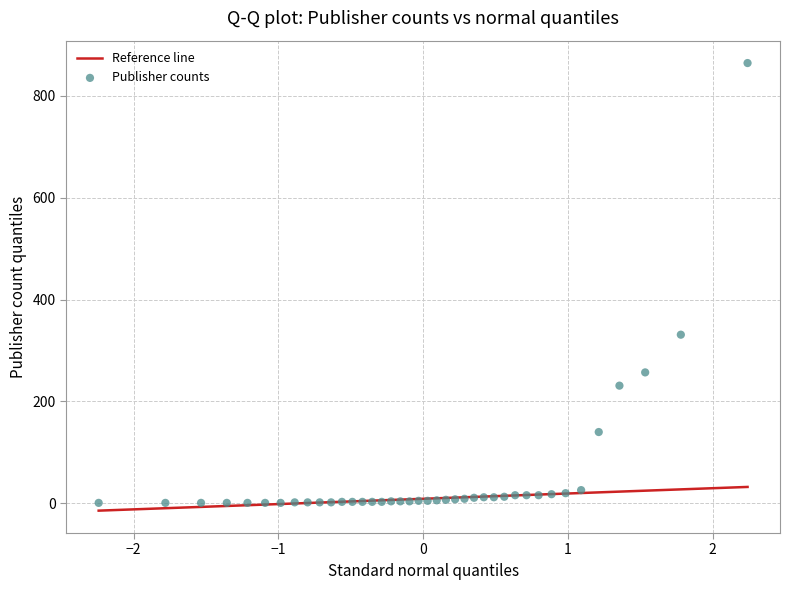

What Y value in the scatter plot is closest to 432?

331